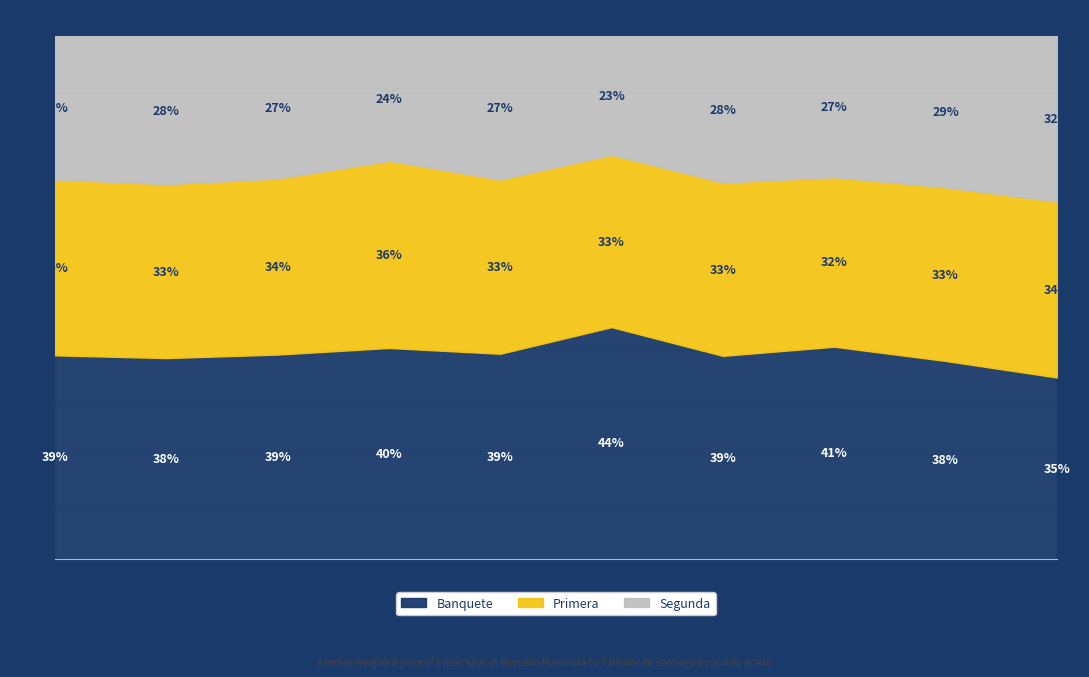

Does the chart have visible grid lines?

Yes